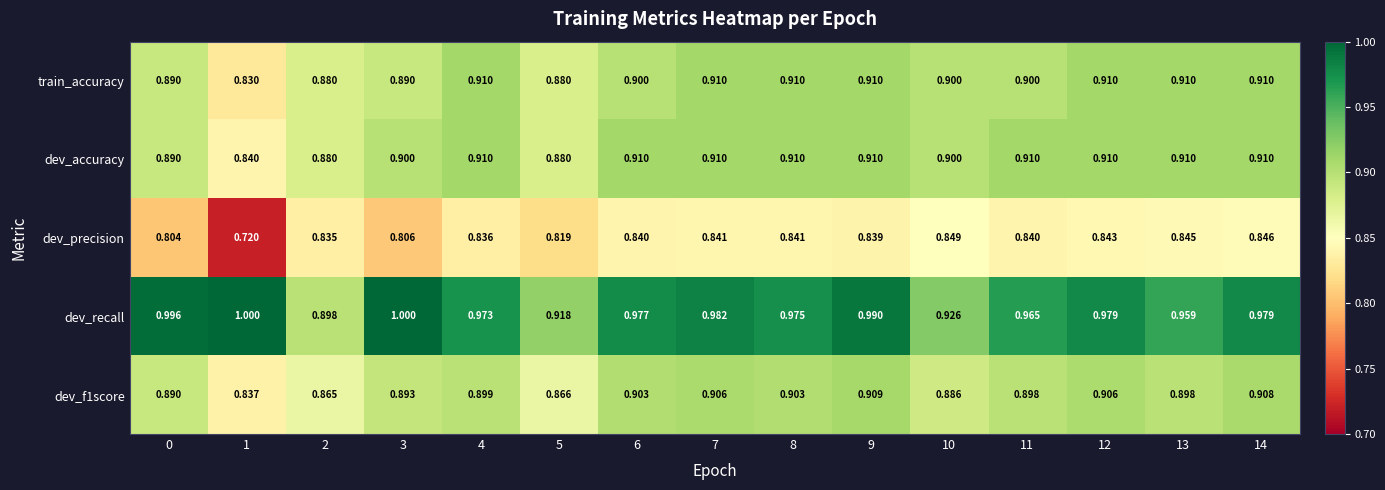

Which series has the largest total across all categories?

dev_recall